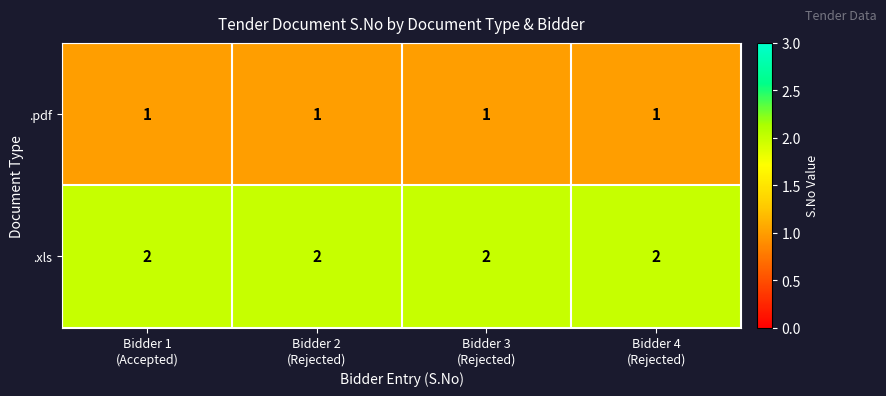

List the series in order of their overall mean, lowest first.

.pdf, .xls